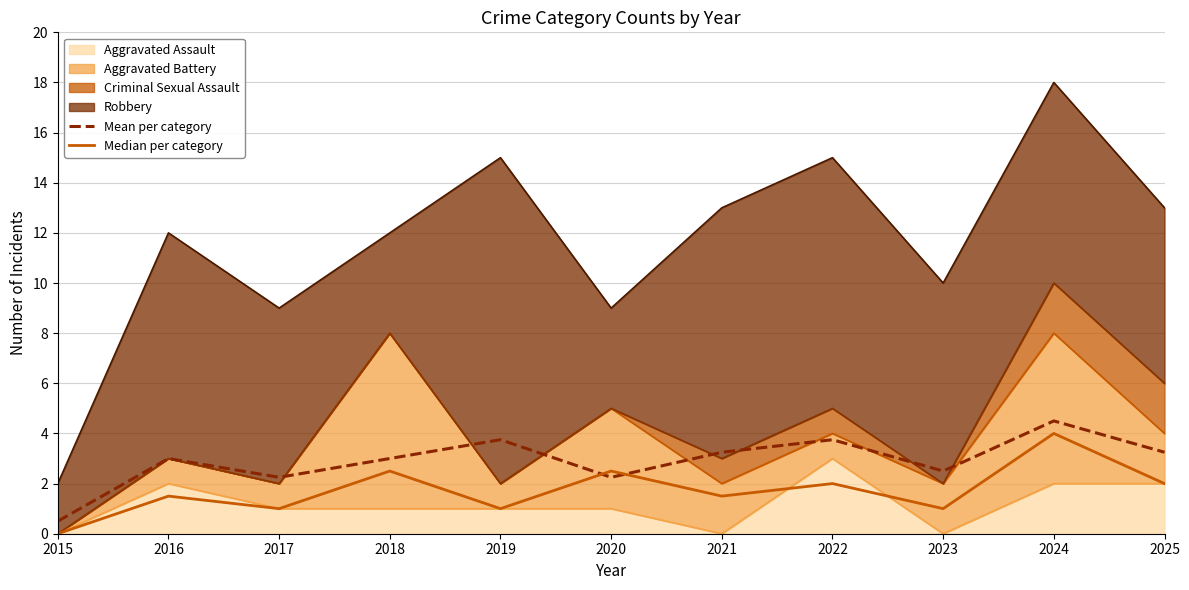

At which category is the sum across all series the highest?

2024